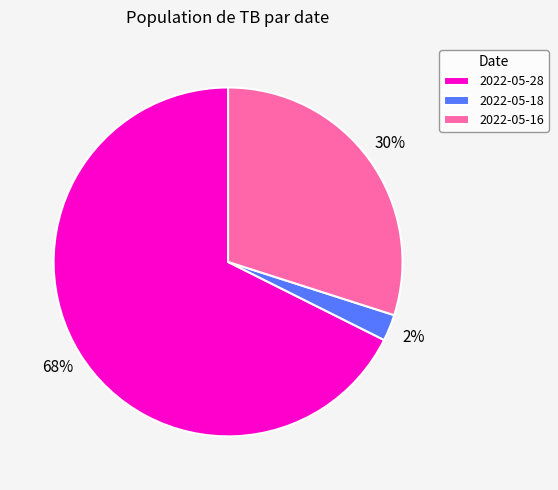

How many segments does this pie chart have?

3